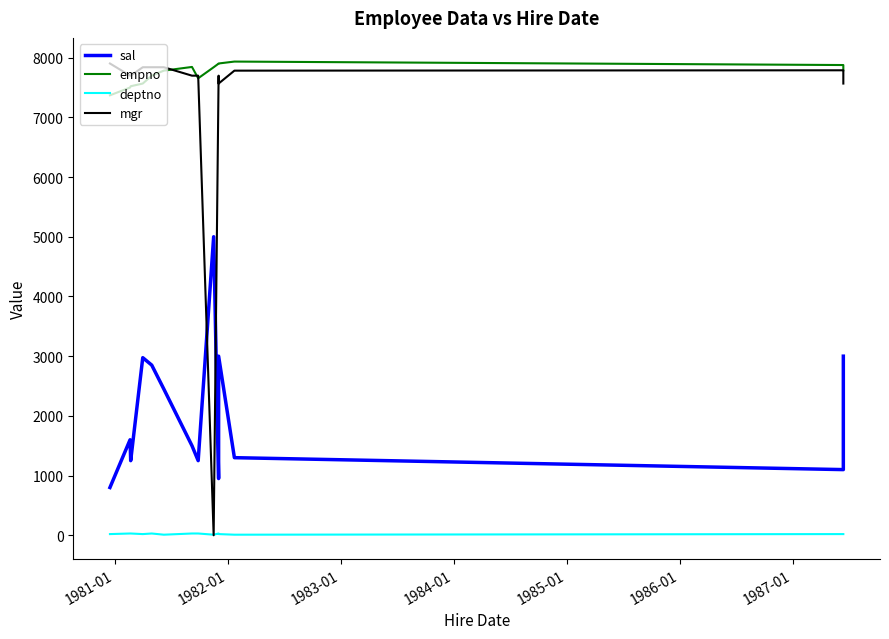

Is it true that empno equals 7499 at 1981-01?

True